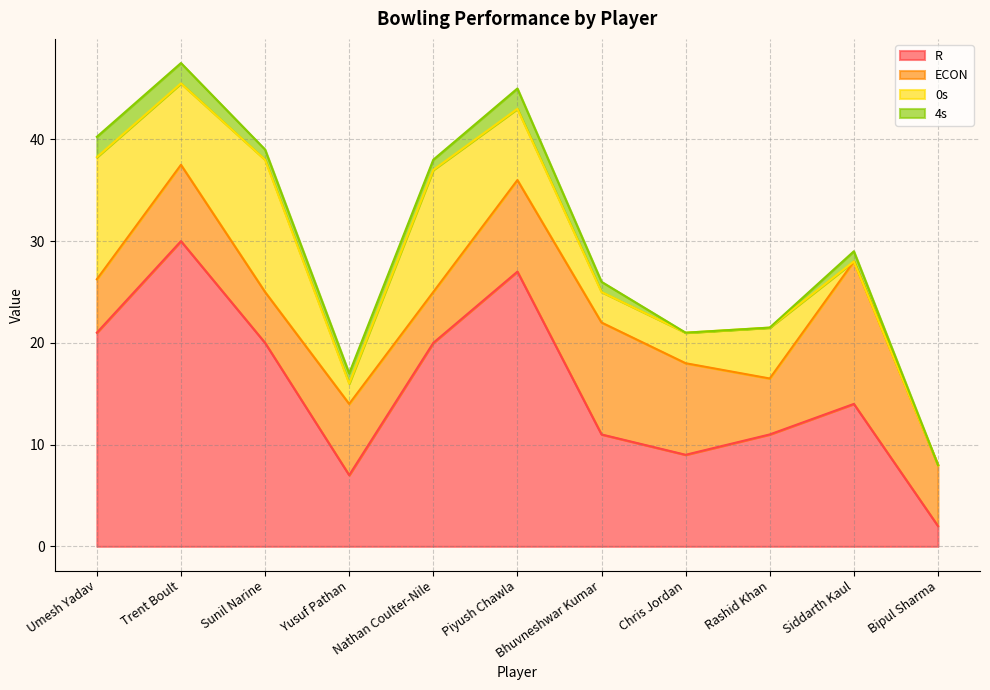

At which category is the sum across all series the highest?

Trent Boult